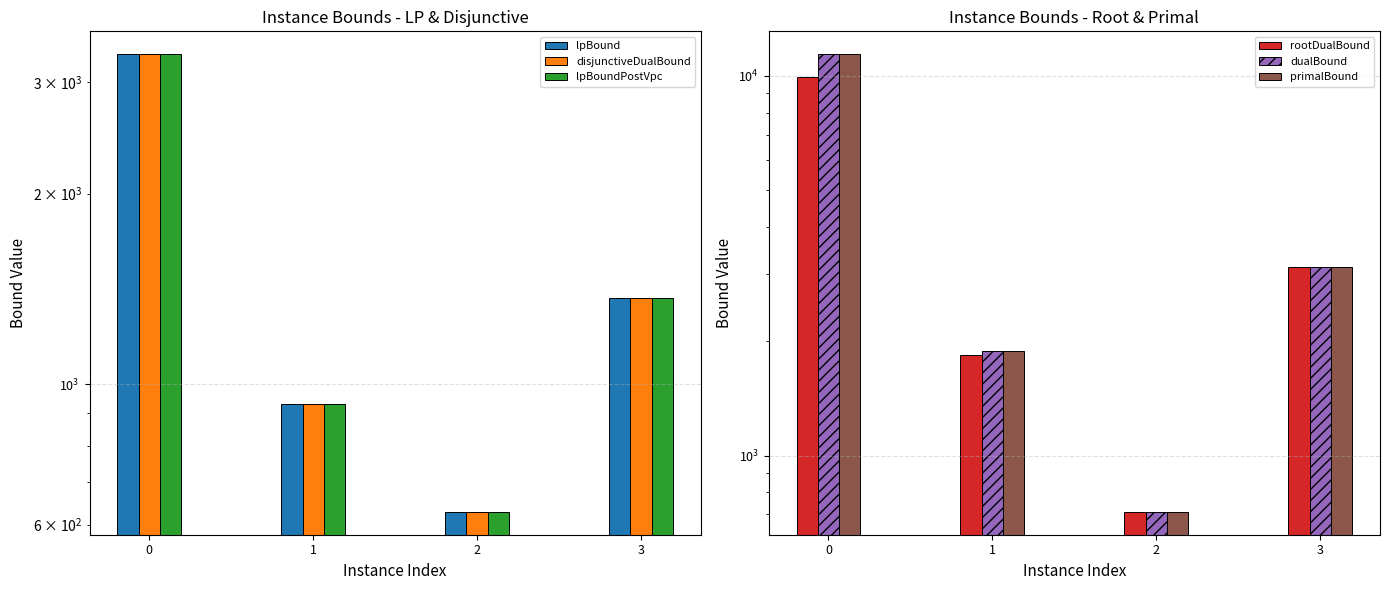

What is the value of the disjunctiveDualBound bar at the 2nd from the left?

930.7